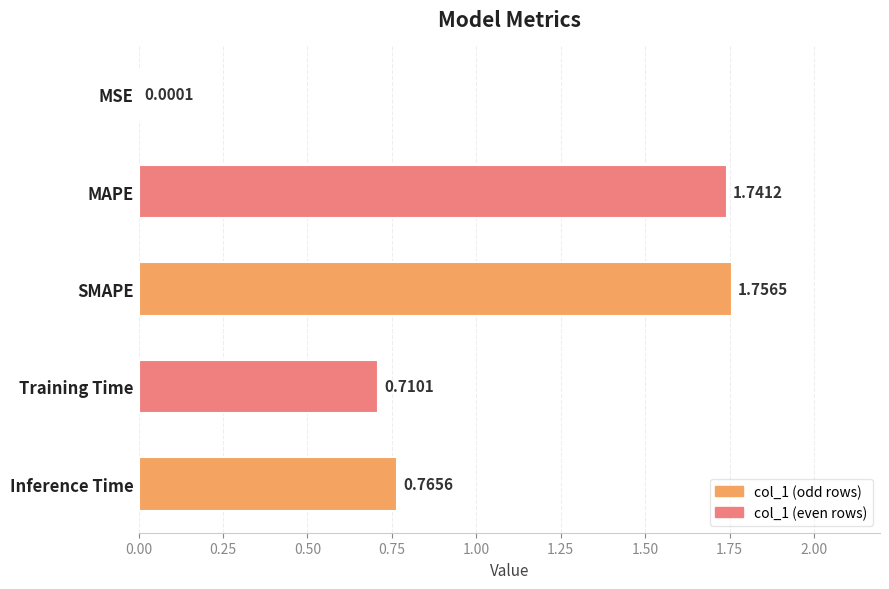

What is the sum of all values?

5.0